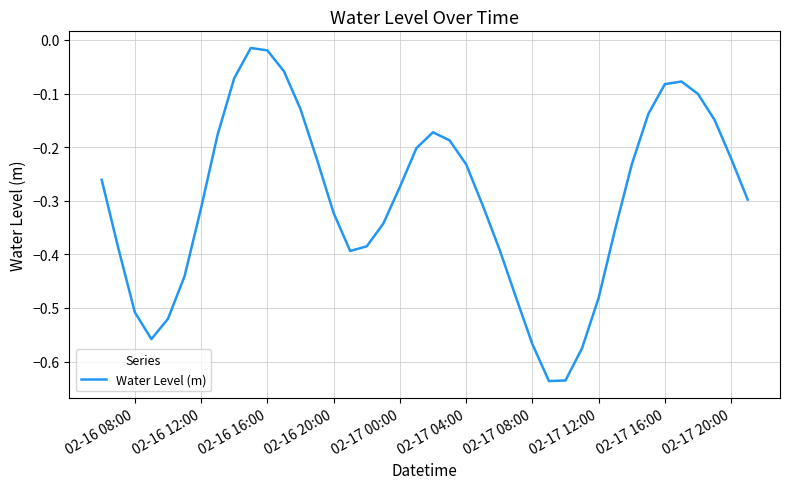

What is the difference between the maximum and minimum values?

0.6